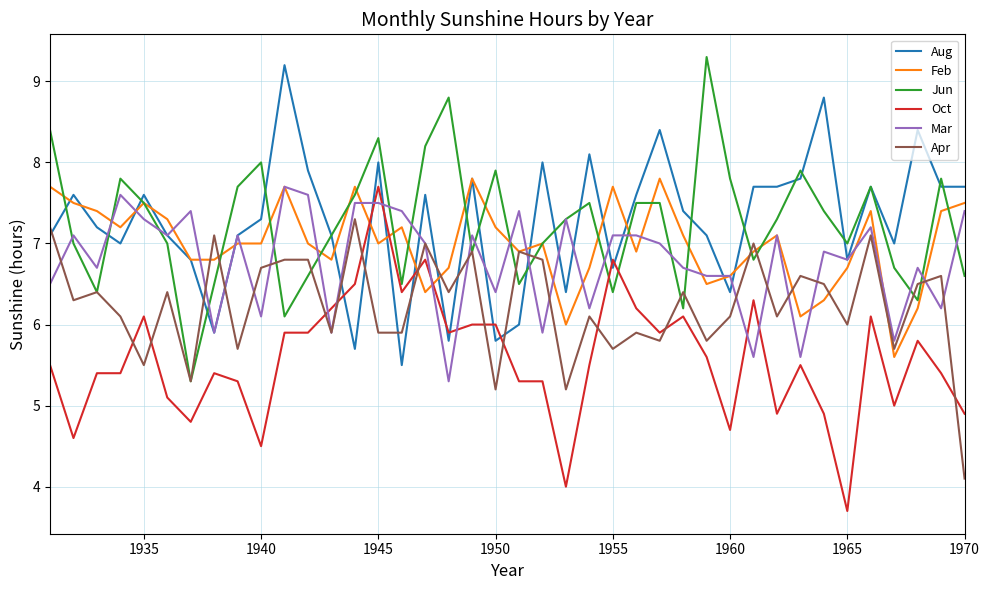

Count the number of data series in this chart.

6